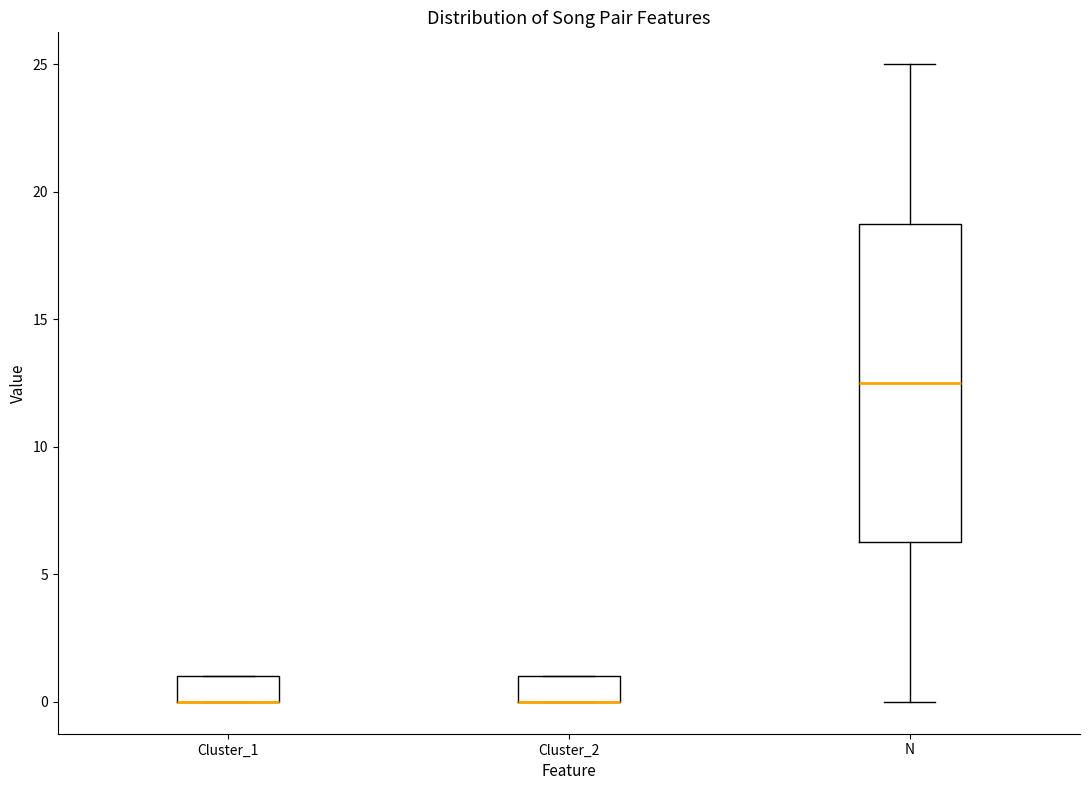

Reading left to right, read every box against the y-axis: the position of its median line, the range the box covers, and the ends of its whiskers. The values are not printed on the chart, so give them approximately, as read against the axis.

Cluster_1: median 0.0 (drawn on the box's lower edge), box 0.0 to 1.0, whiskers 0.0 to 1.0
Cluster_2: median 0.0 (drawn on the box's lower edge), box 0.0 to 1.0, whiskers 0.0 to 1.0
N: median 12.5, box 6.5 to 19.0, whiskers 0.0 to 25.0